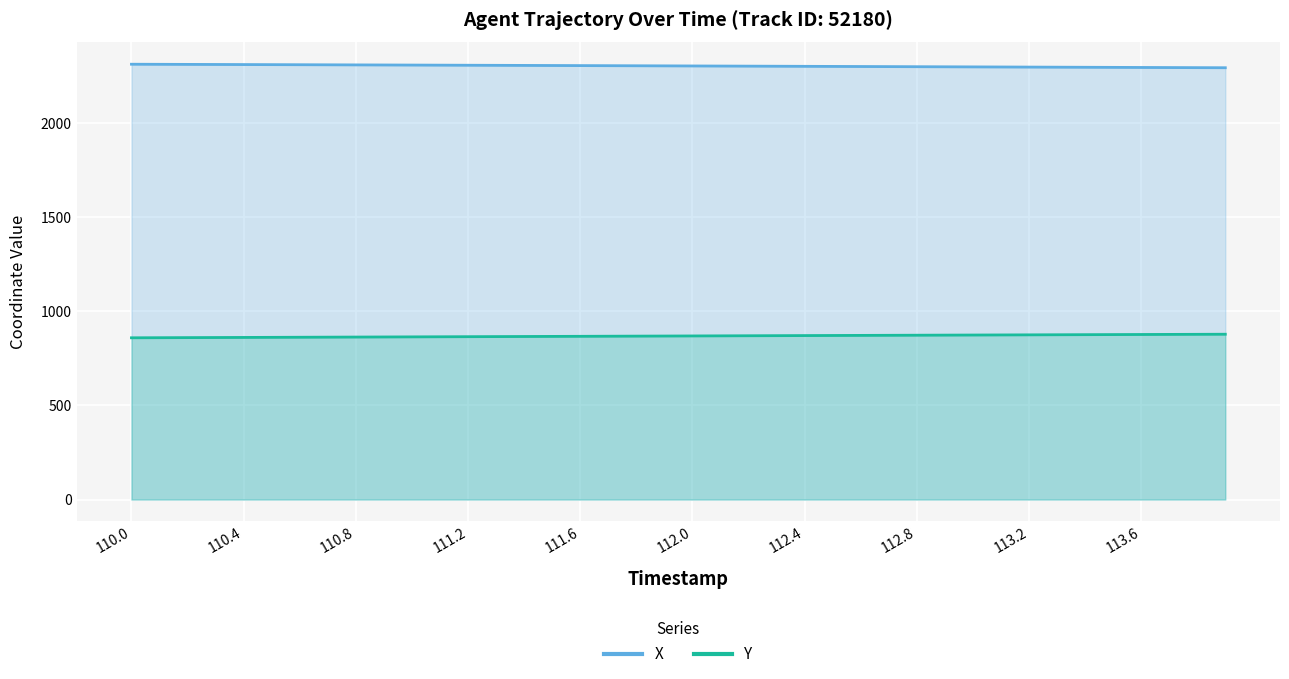

What is the sum of all X values?

92152.5